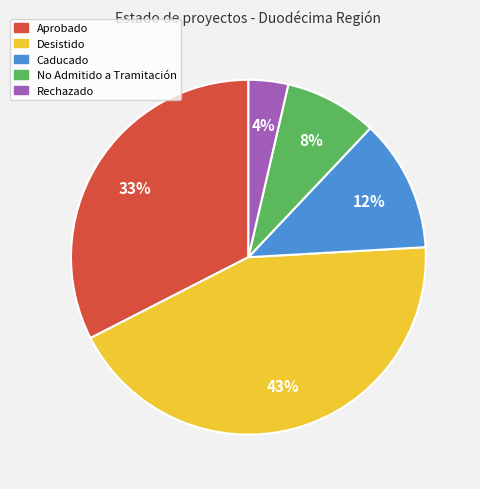

How many slices are in this pie chart?

5